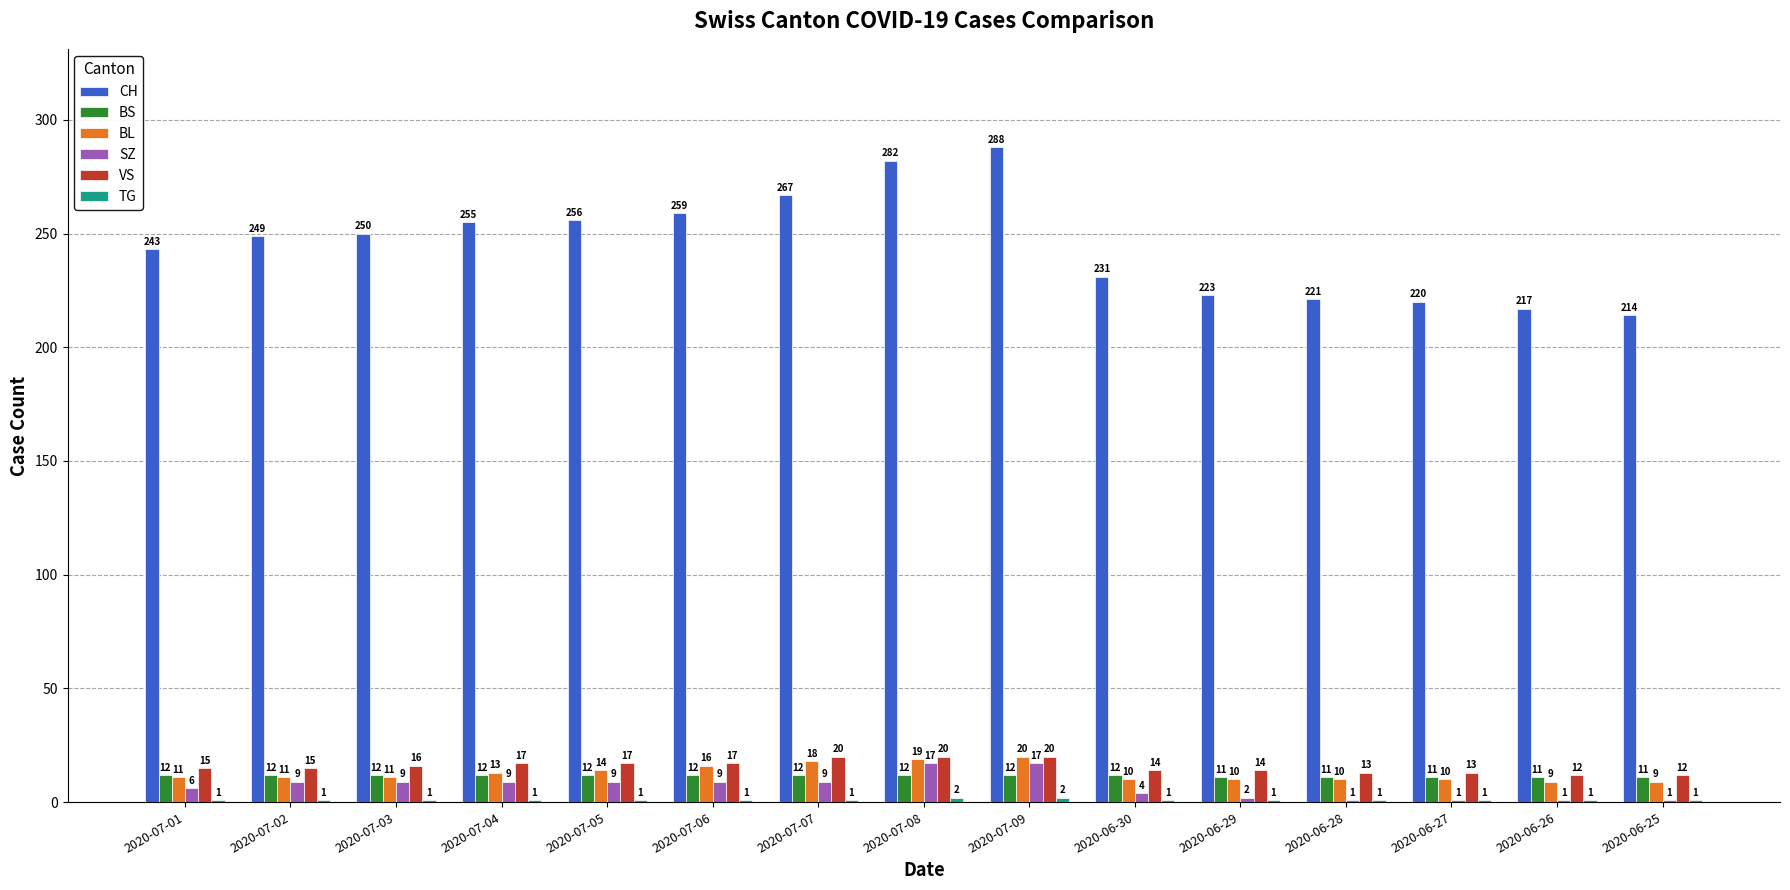

Rank the categories by CH value from highest to lowest.

2020-07-09, 2020-07-08, 2020-07-07, 2020-07-06, 2020-07-05, 2020-07-04, 2020-07-03, 2020-07-02, 2020-07-01, 2020-06-30, 2020-06-29, 2020-06-28, 2020-06-27, 2020-06-26, 2020-06-25